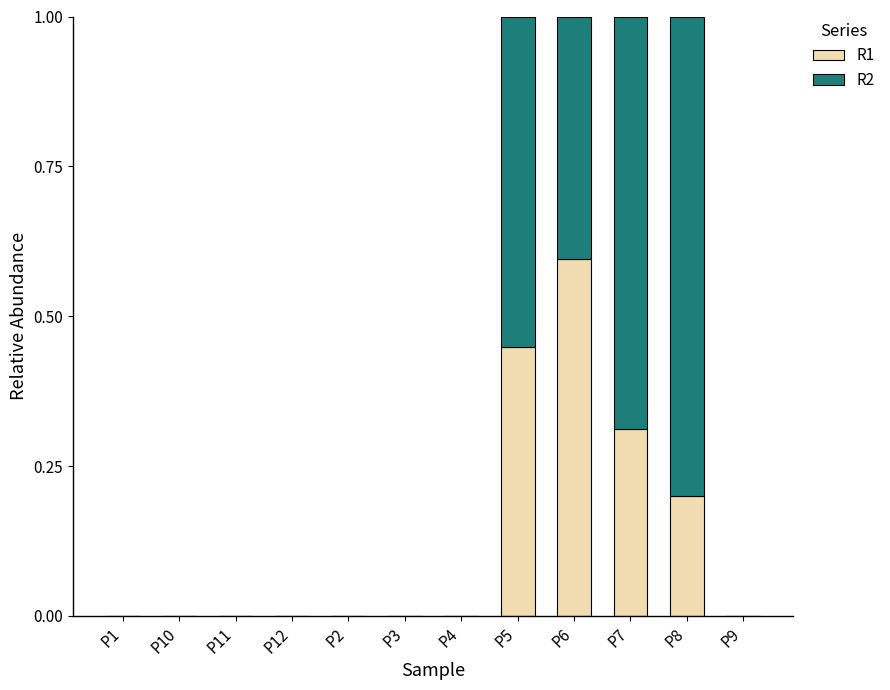

The R1 series shows -0.4 at P10. True or false?

False